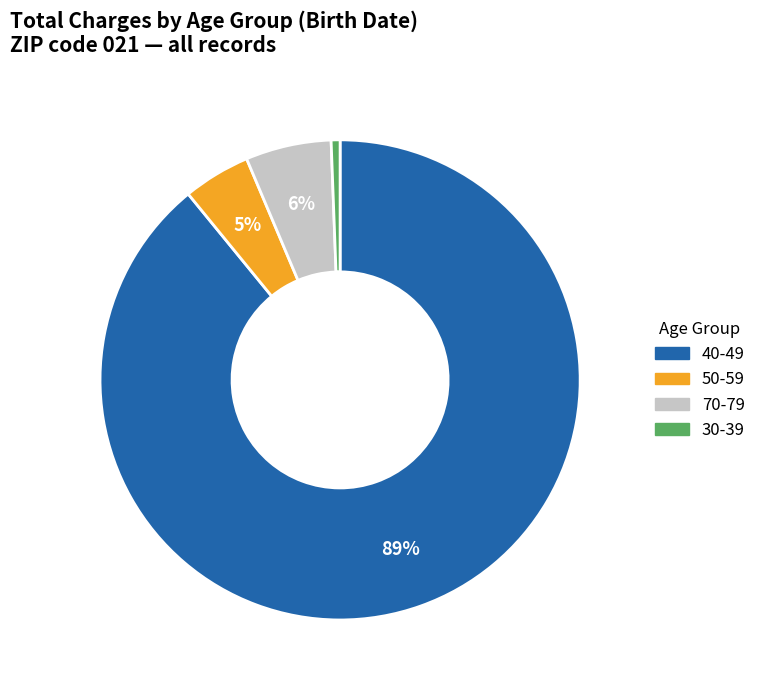

The 70-79 slice represents 12% of the pie. True or false?

False